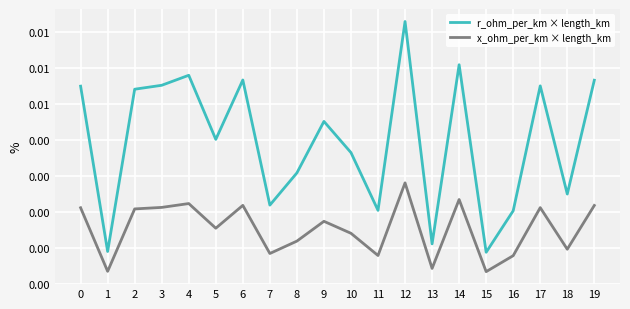

Does the chart have visible grid lines?

Yes